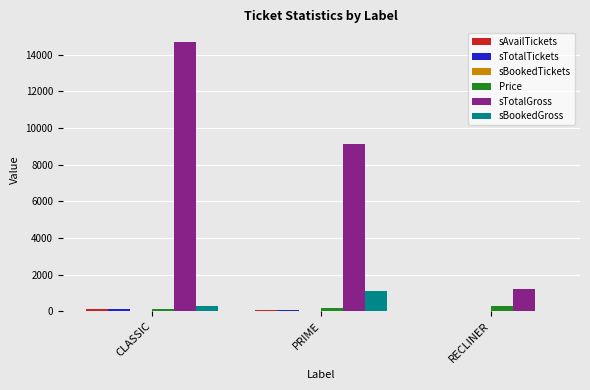

What is the maximum value shown in the chart?

14700